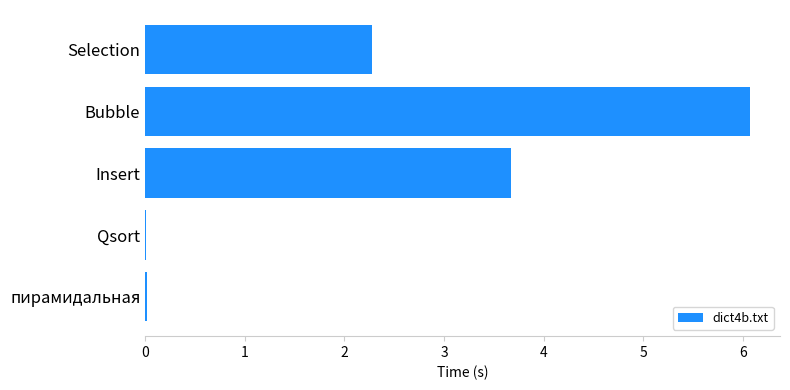

The chart shows a value of 0.0 at Qsort. True or false?

True